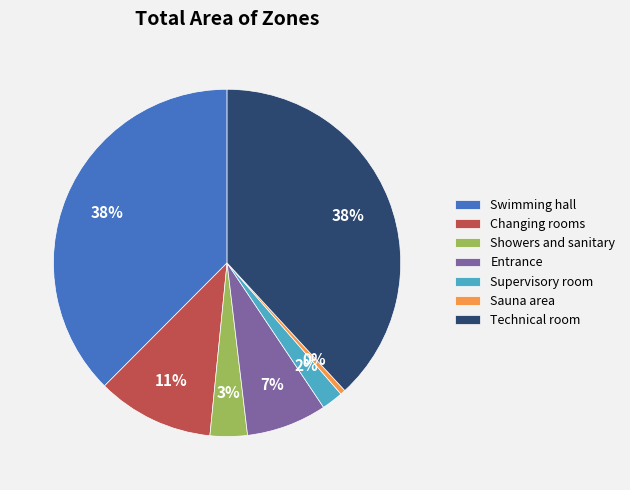

What is the smallest slice in the pie chart?

Sauna area